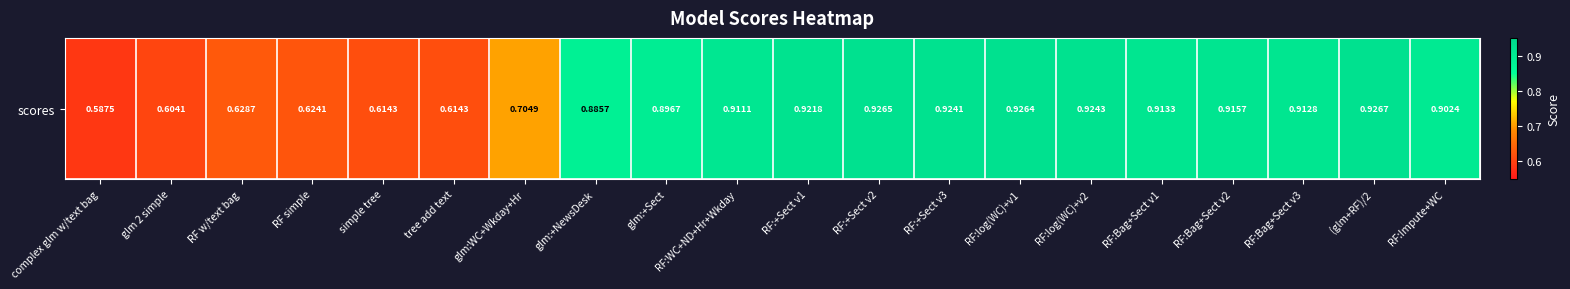

What is the smallest value displayed?

0.6